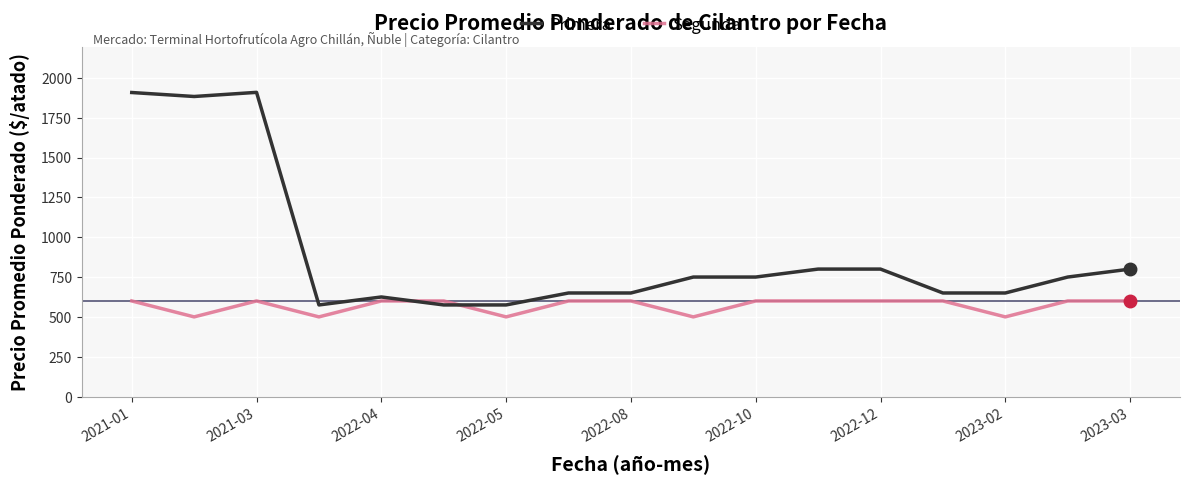

Rank the series by their average value, from lowest to highest.

Segunda, Primera